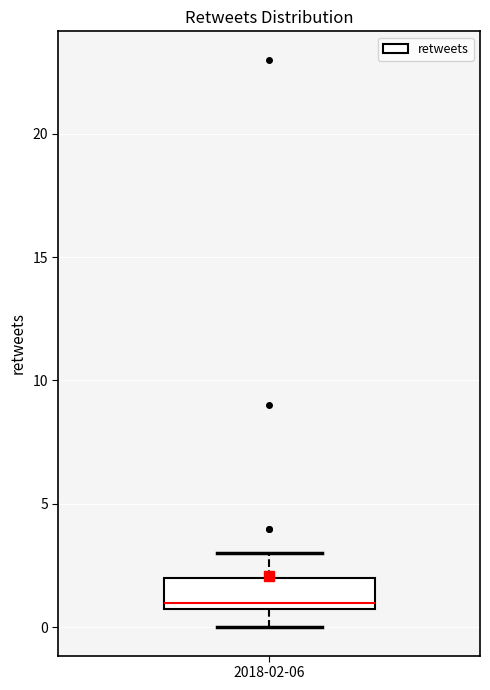

Read this box plot against the y-axis: the position of the median line, the range covered by the box, and the ends of both whiskers. The values are not printed on the chart, so give them approximately, as read against the axis.

median 1 (just above the box's lower edge), box 1 to 2, whiskers 0 to 3